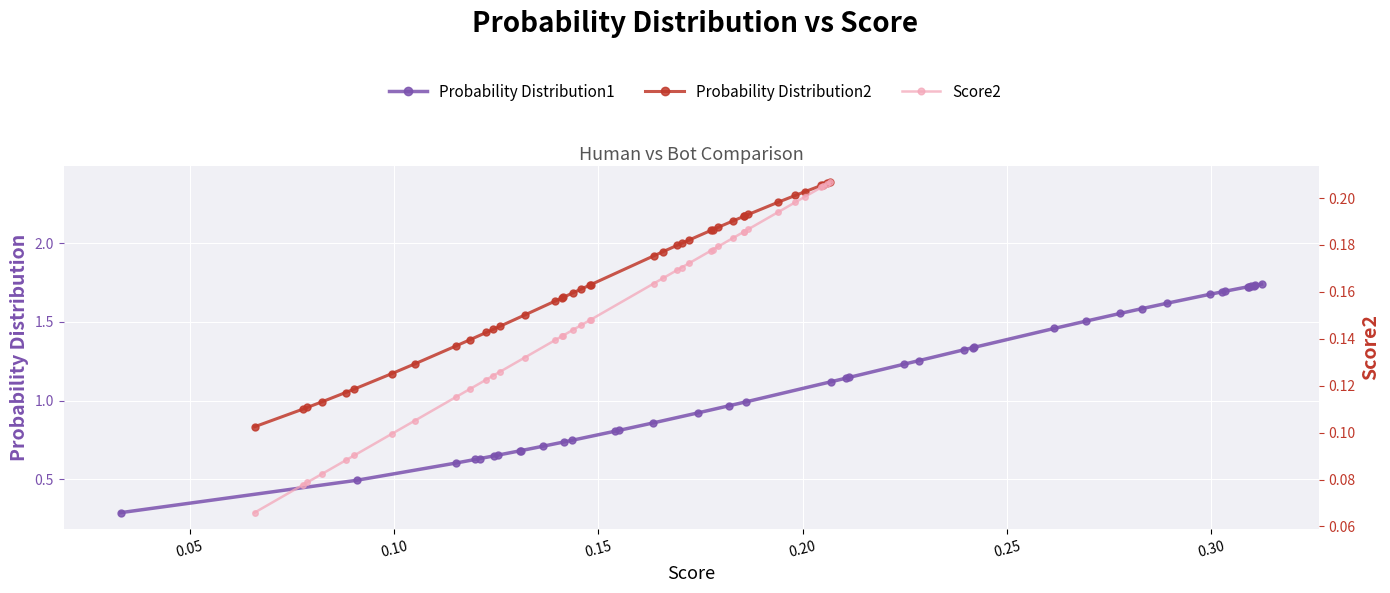

What is the greatest value displayed?

2.4